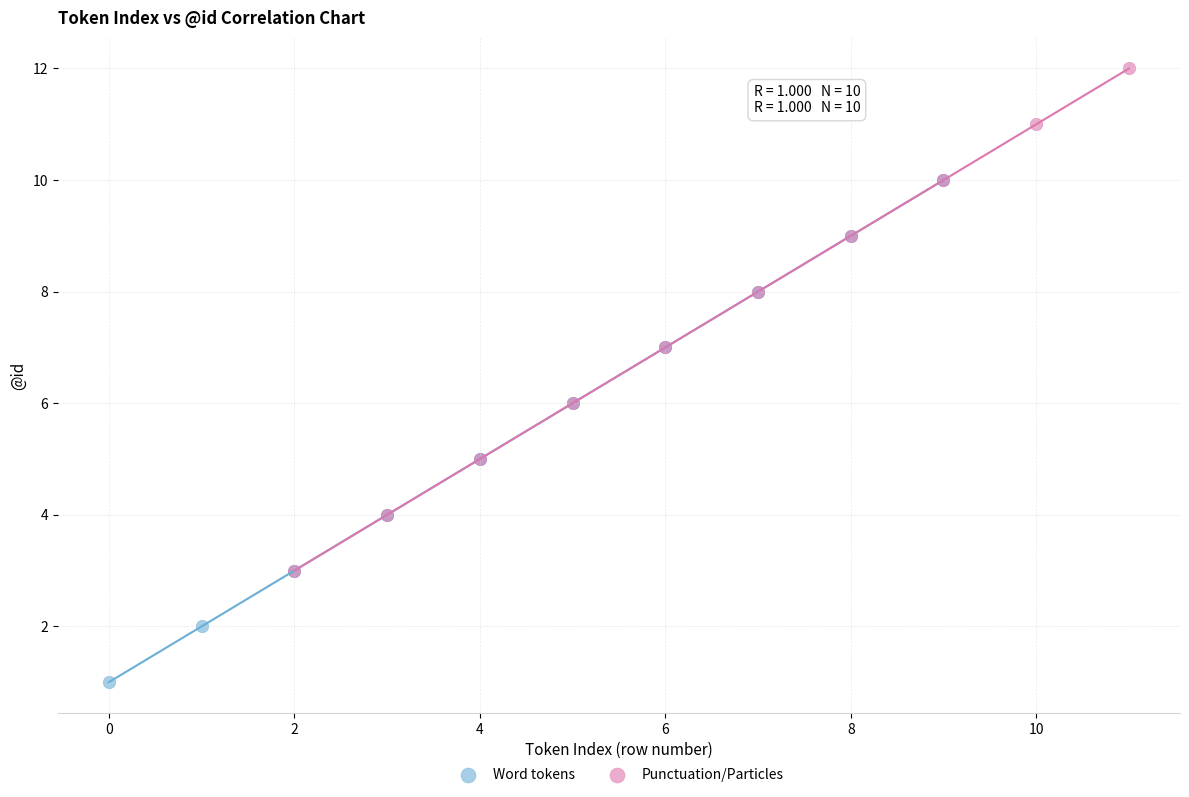

Which series contains the lowest Y value?

Word tokens